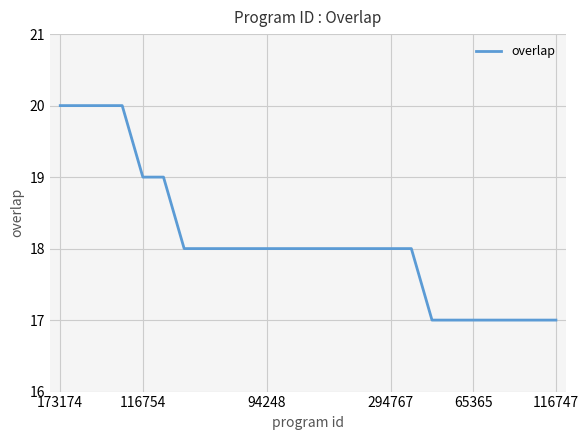

What is the difference between the maximum and minimum values?

3